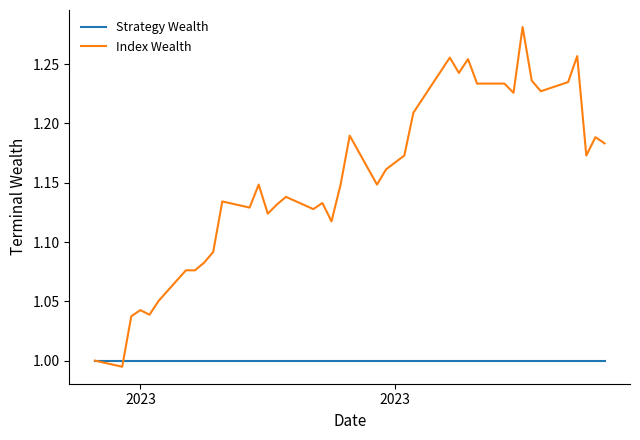

List the series in order of their peak value, highest first.

Index Wealth, Strategy Wealth